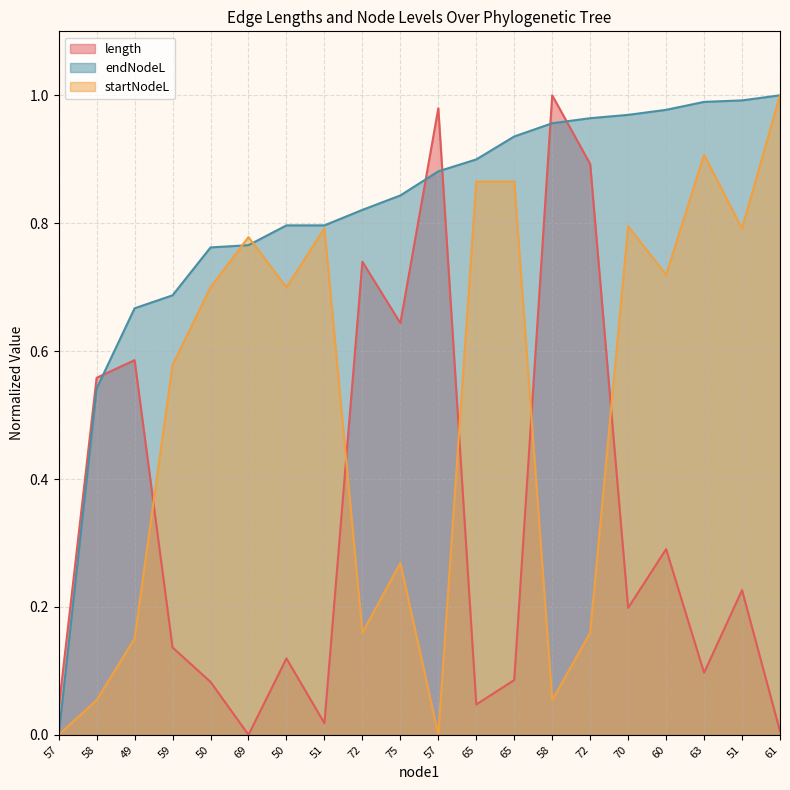

What is the maximum value for endNodeL?

1.0